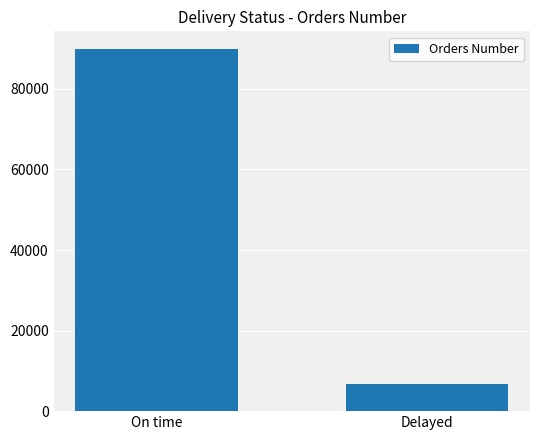

Does the chart contain stacked bars?

No